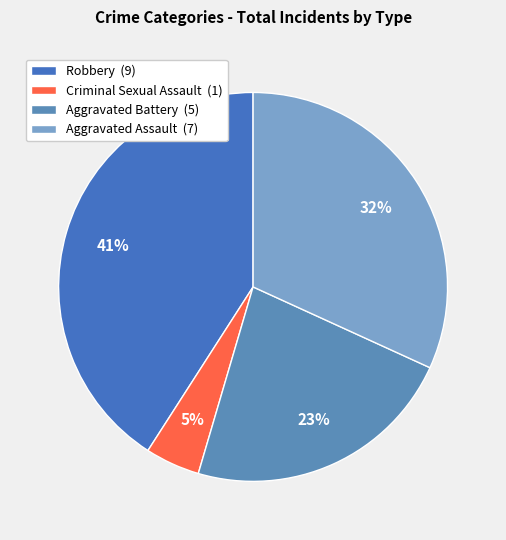

How much of the chart is everything except Criminal Sexual Assault?

95.5%